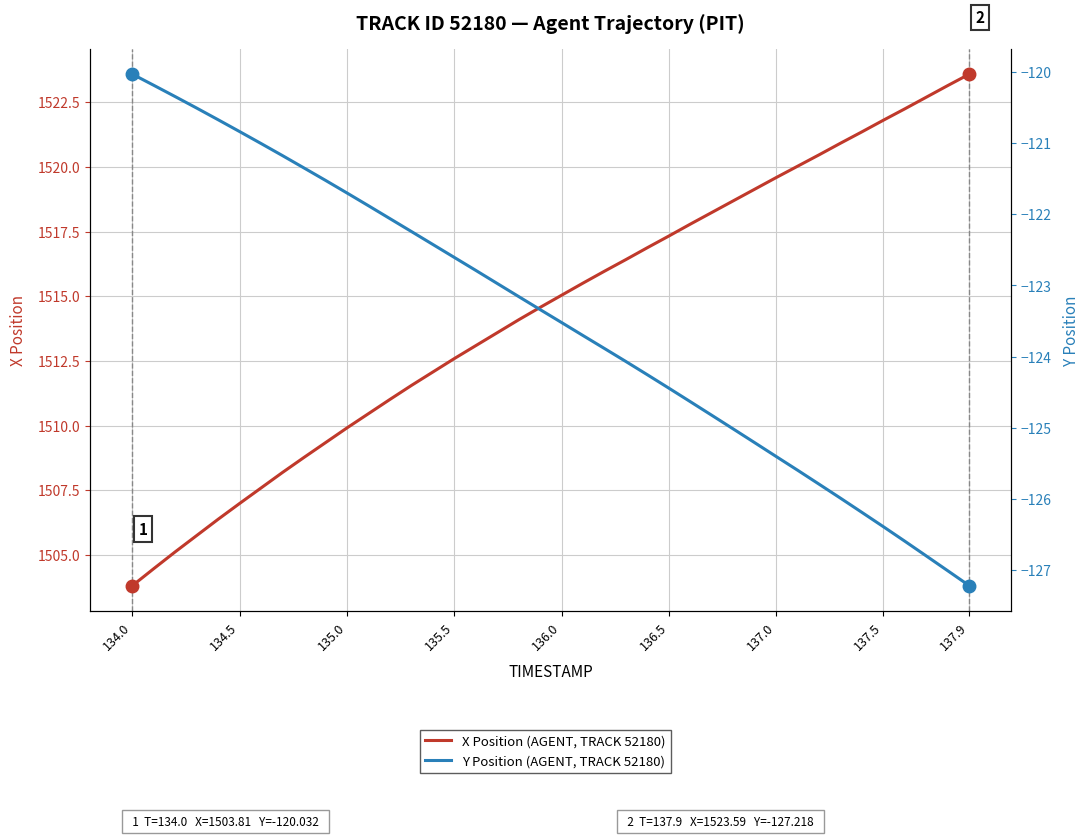

True or false: X Position (AGENT, TRACK 52180) and Y Position (AGENT, TRACK 52180) cross at least once.

False